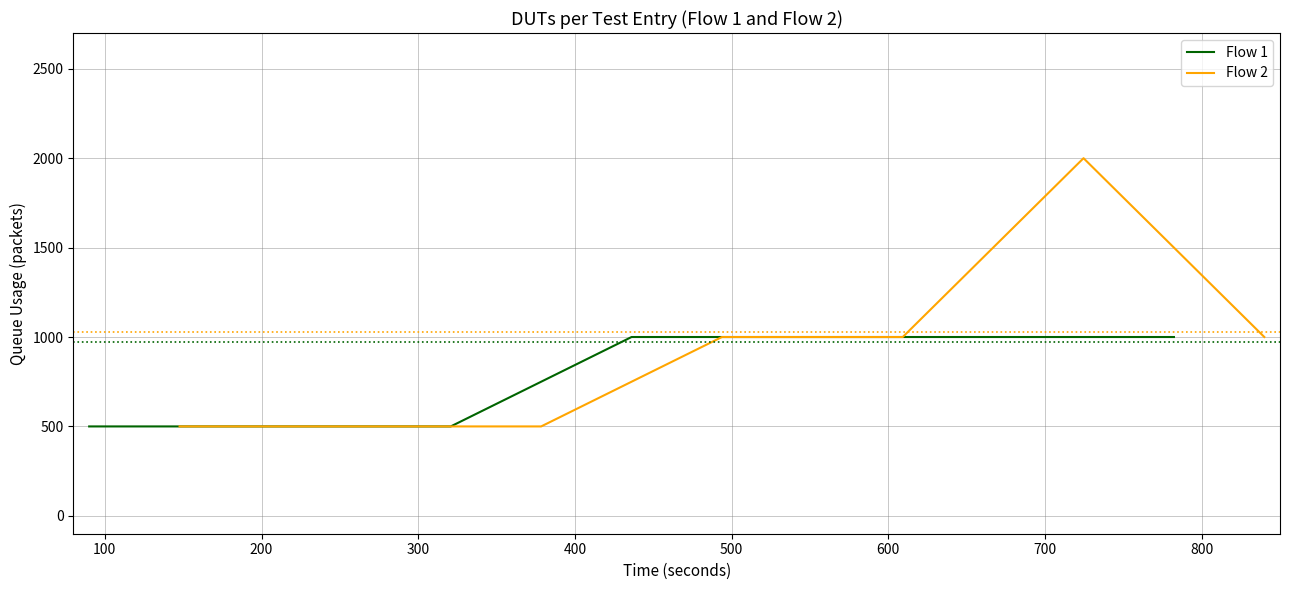

What is the value of the Flow 1 point at the 1st from the left?

500